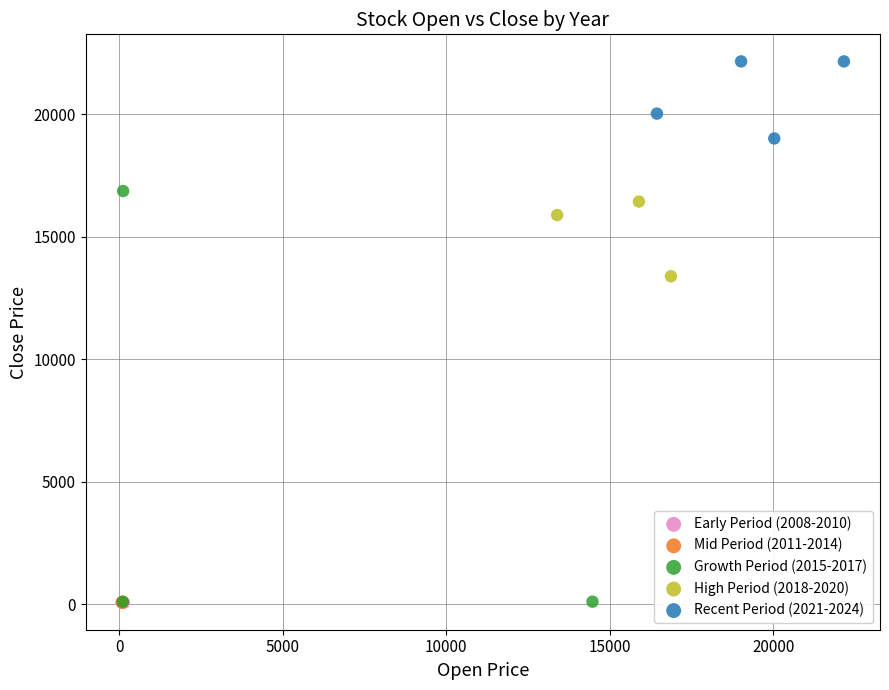

Which series has the widest spread of Y values?

Growth Period (2015-2017)